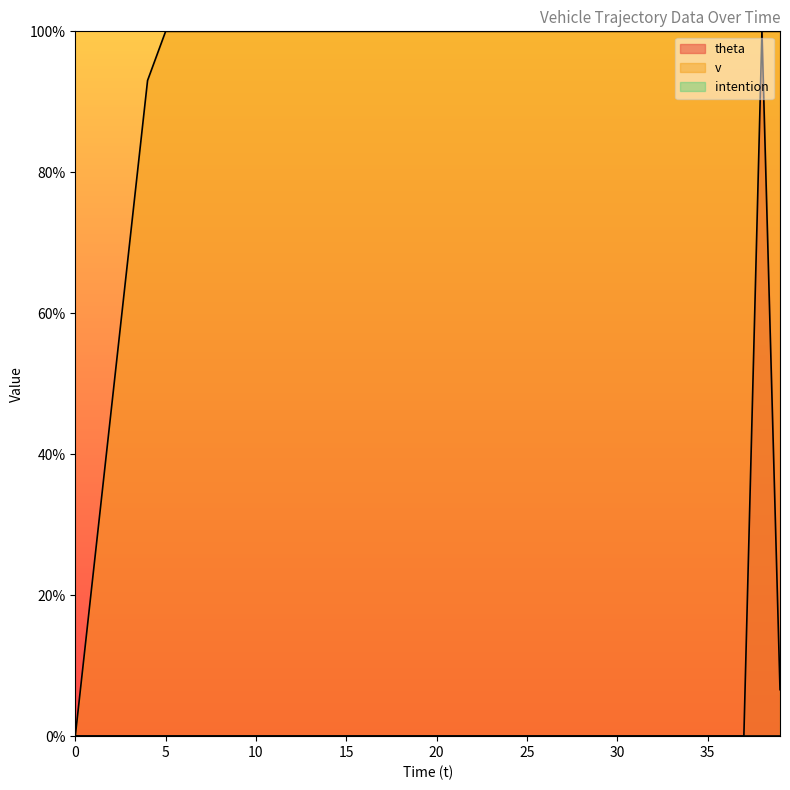

How many intersections are there between v and theta?

2